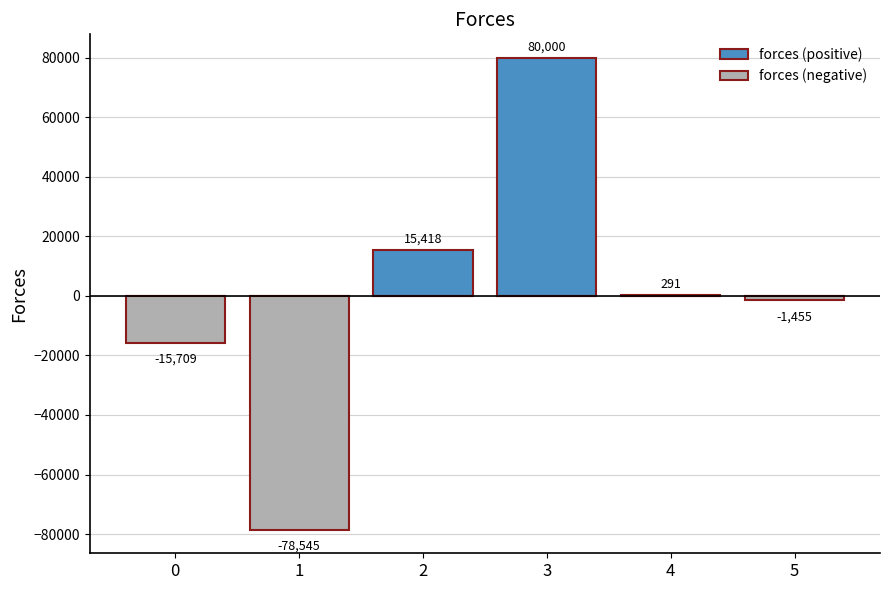

At which label does forces (positive) first exceed 291?

2